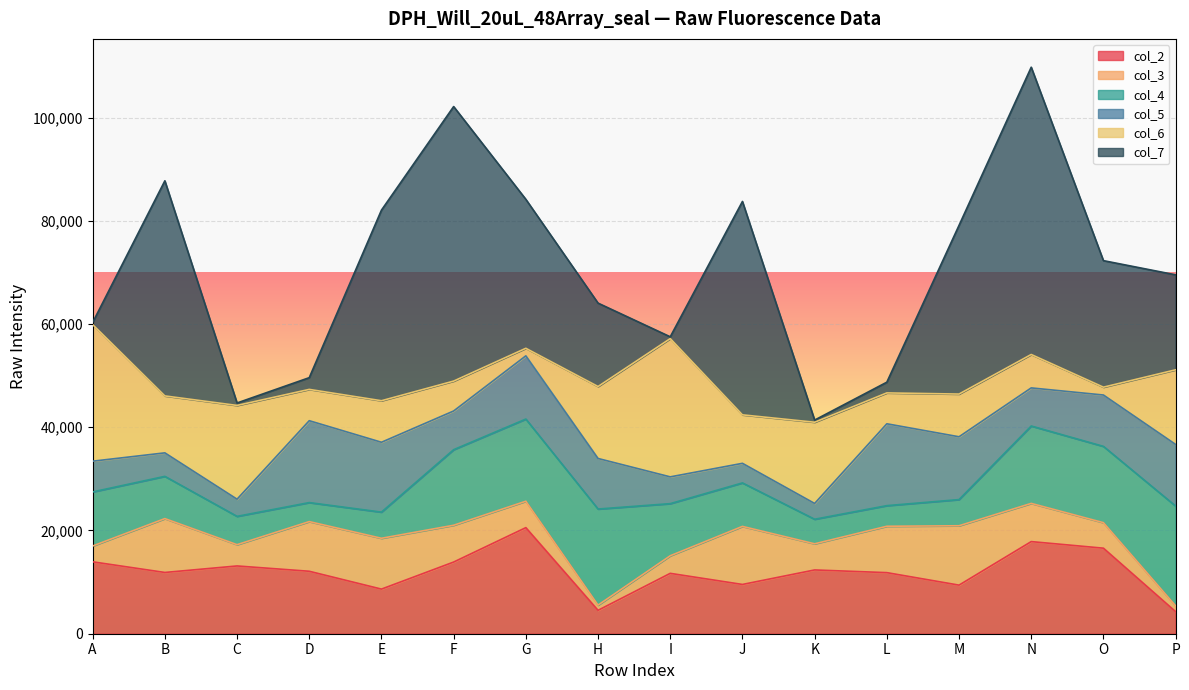

How many series are shown in this chart?

6